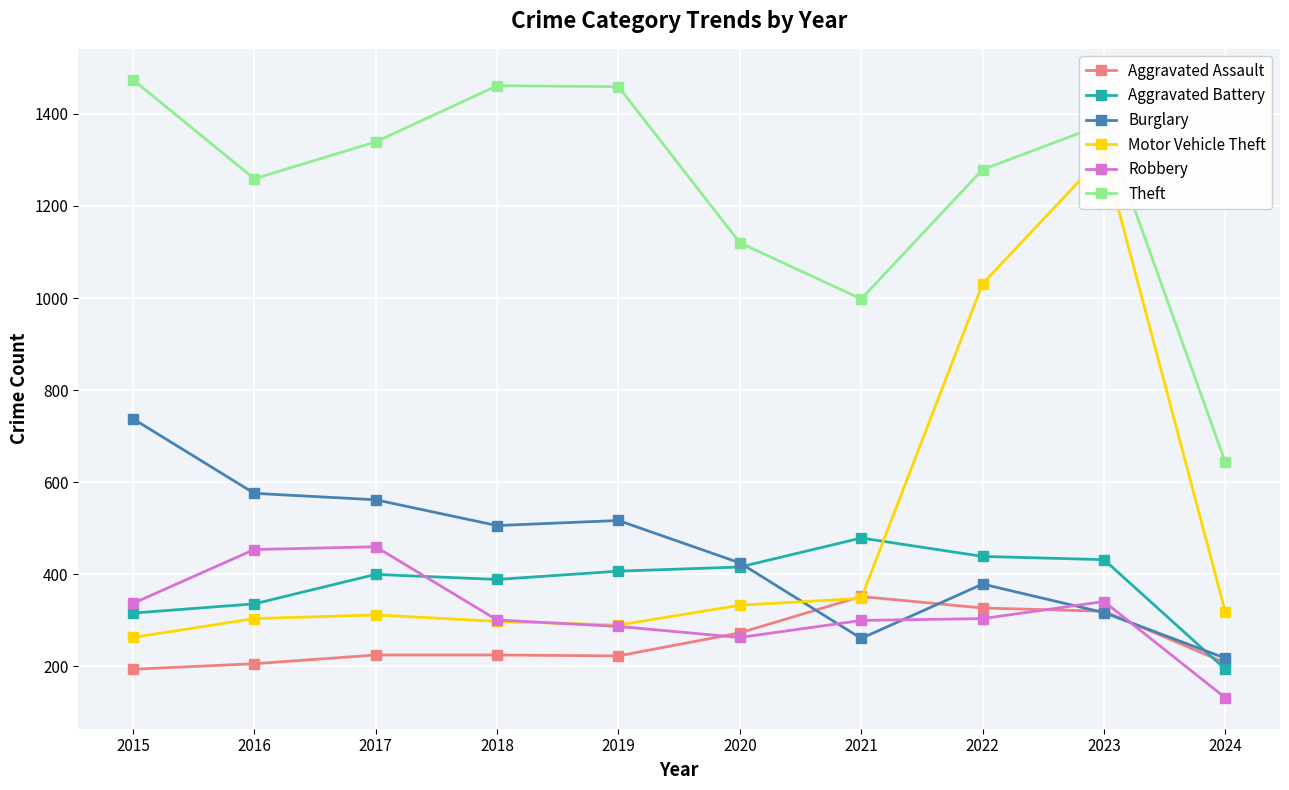

Where is the first local minimum for Robbery?

2020